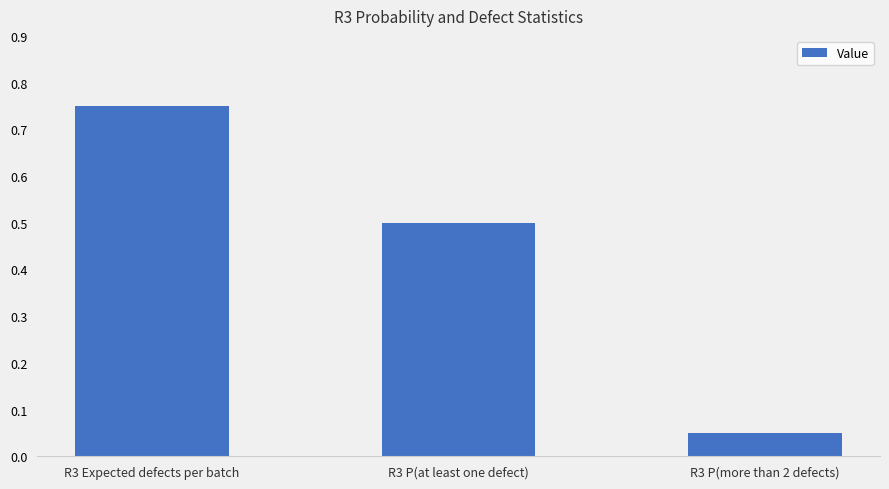

What is the label of the 3rd bar from the right?

R3 Expected defects per batch